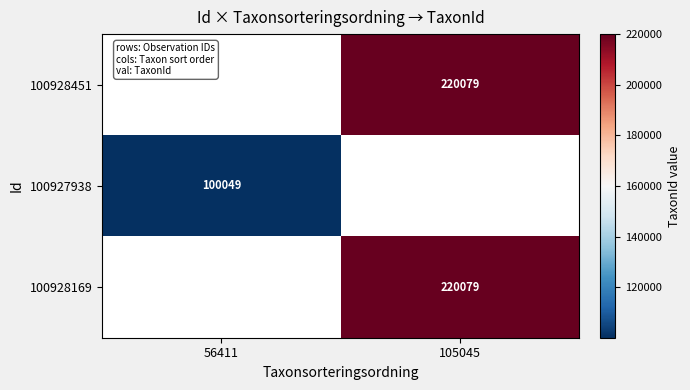

What is the spread (max minus min) of values at 56411?

100049